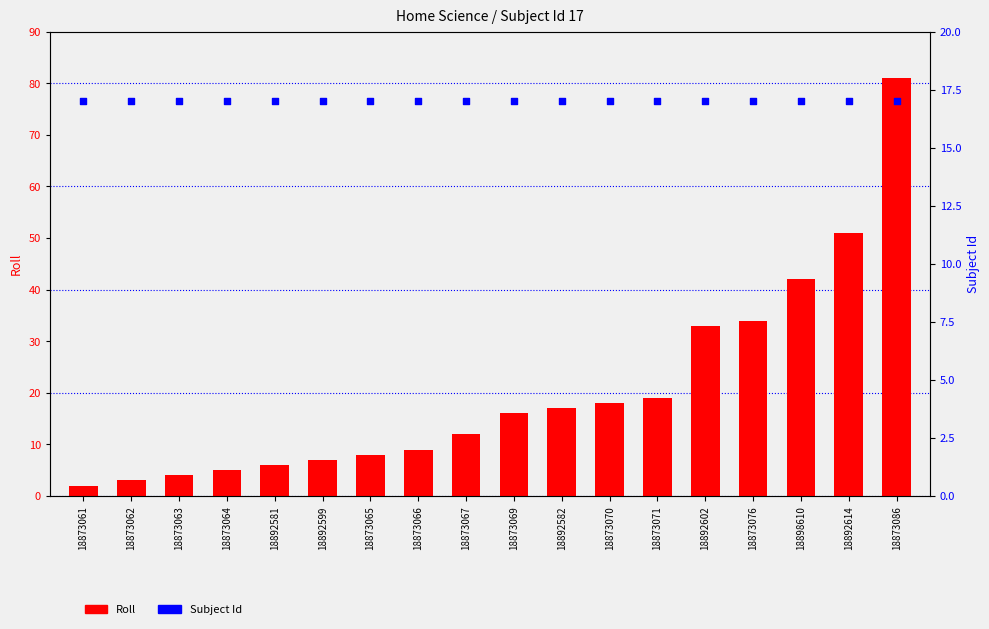

What is the total value across all series at 18892602?

50